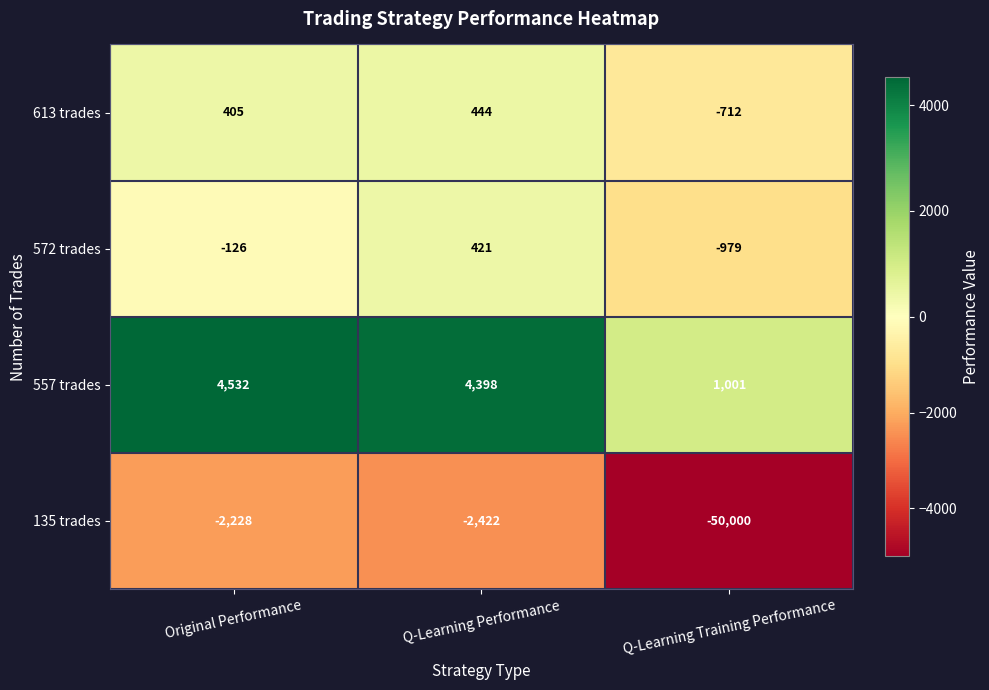

What is the difference between the highest and lowest values at Original Performance?

6760